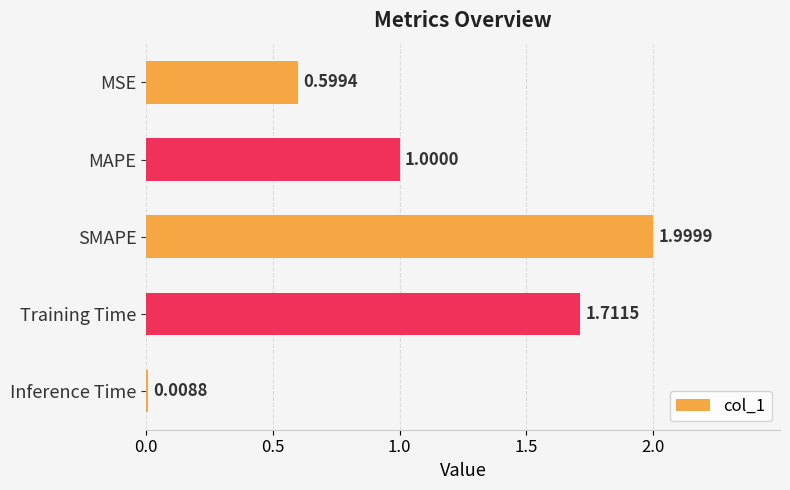

What is the sum of all values?

5.3